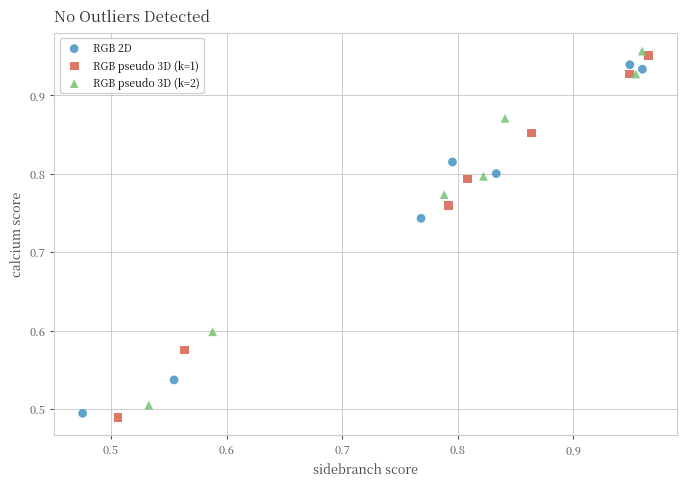

Which series has the largest Y range (max minus min)?

RGB pseudo 3D (k=1)